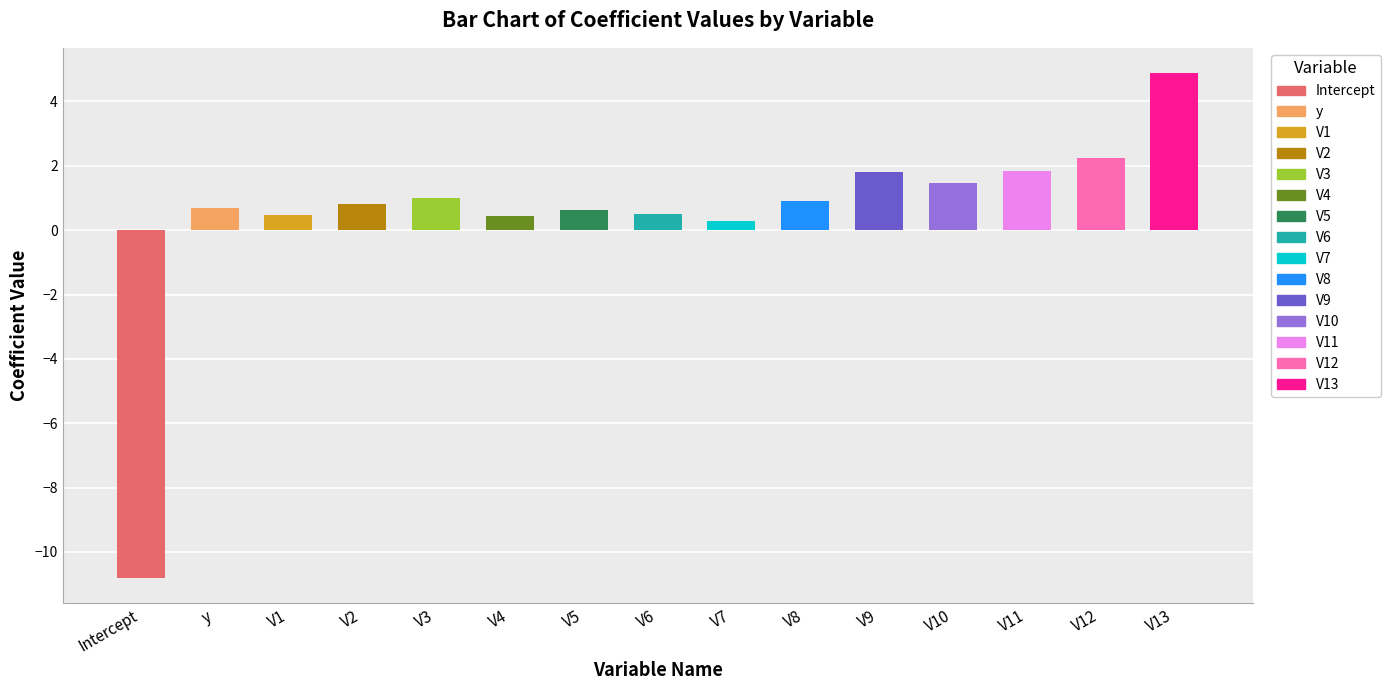

The value at V12 is 0.9. True or false?

False